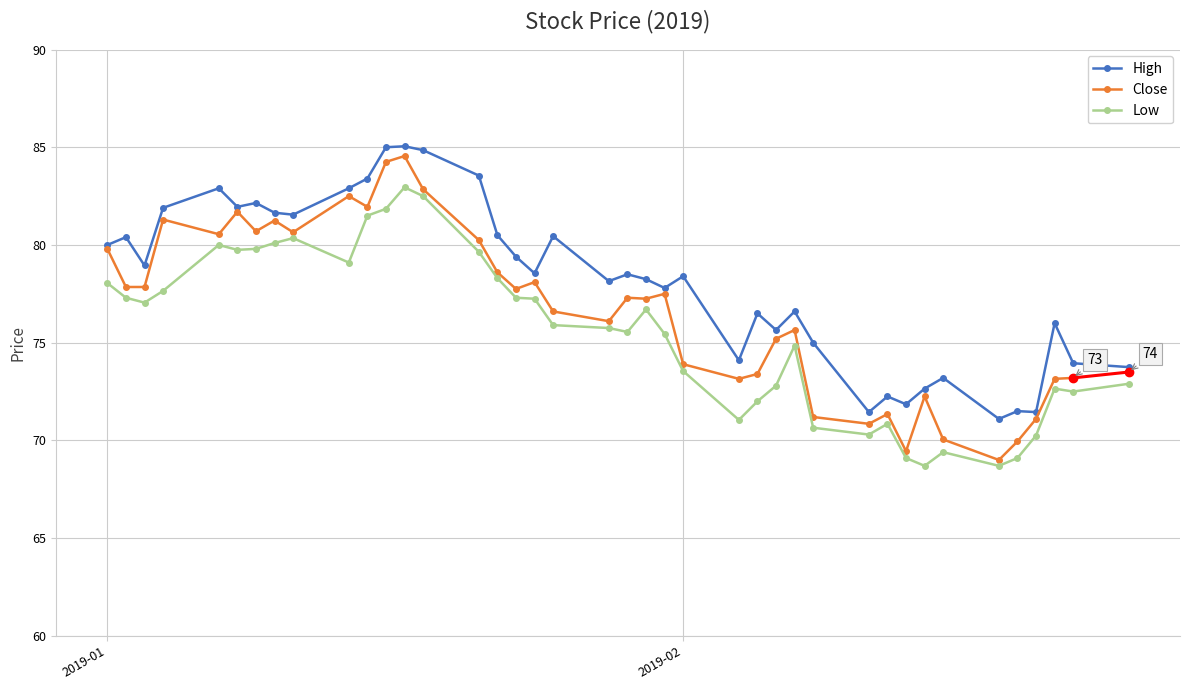

At which category does the chart reach its peak across all series?

2019-01-17